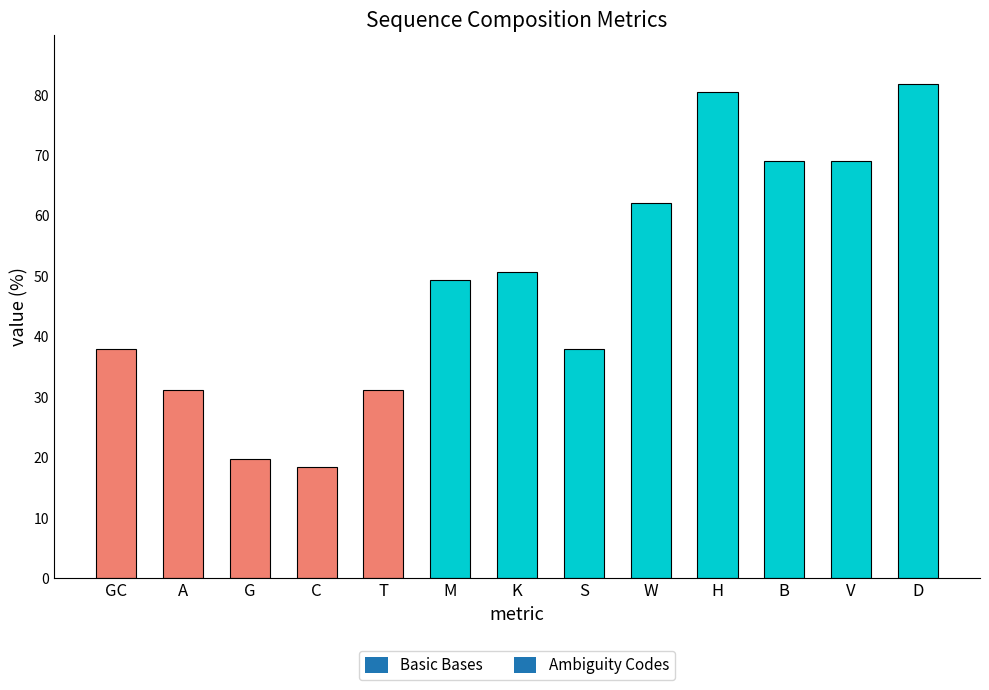

Are the bars horizontal?

No